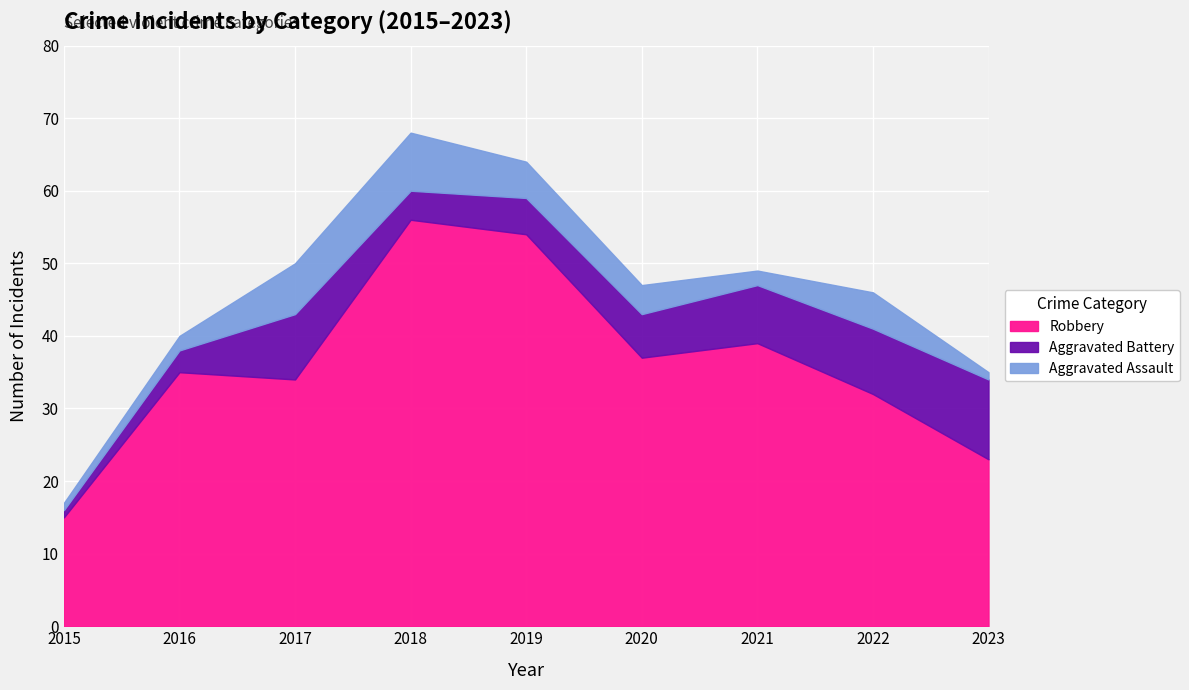

Reading right to left, extract all data points from this chart.

Robbery: 2023=23	2022=32	2021=39	2020=37	2019=54	2018=56	2017=34	2016=35	2015=15
Aggravated Battery: 2023=11	2022=9	2021=8	2020=6	2019=5	2018=4	2017=9	2016=3	2015=1
Aggravated Assault: 2023=1	2022=5	2021=2	2020=4	2019=5	2018=8	2017=7	2016=2	2015=1